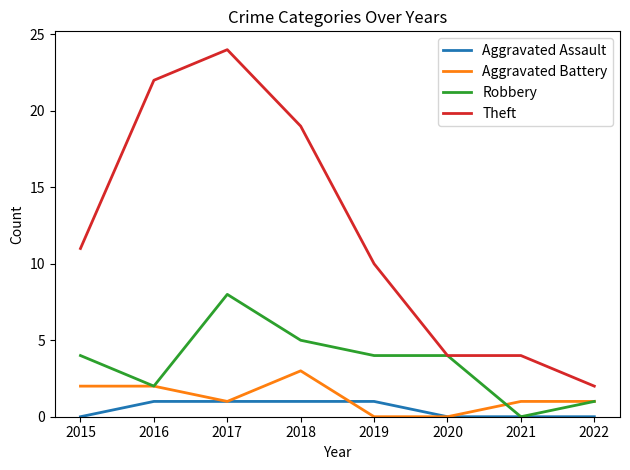

What is the sum of all Aggravated Battery values?

10